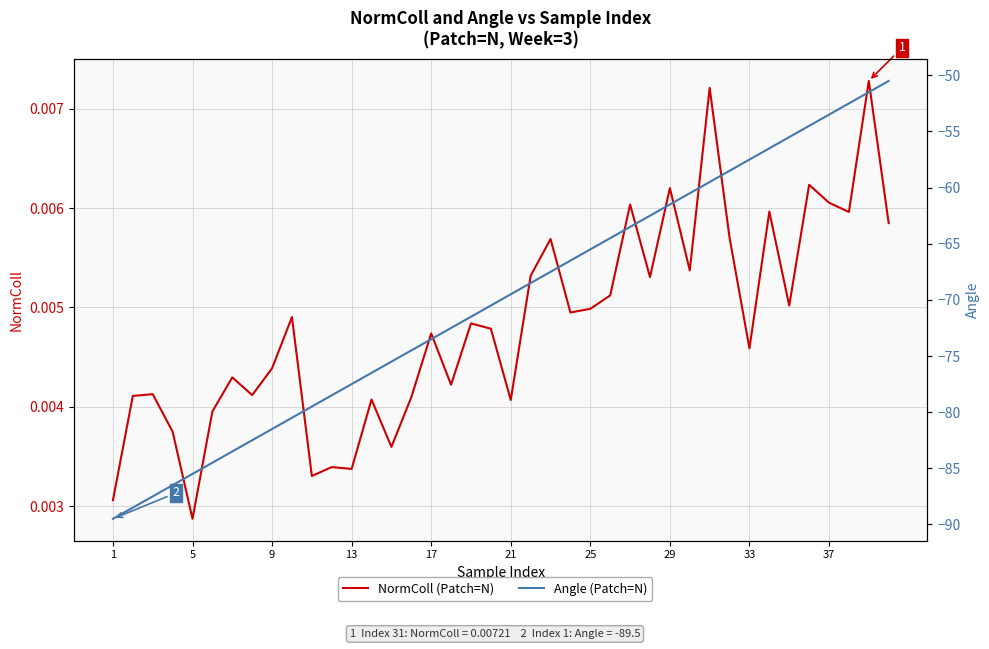

What are all the series names shown in the legend?

NormColl (Patch=N), Angle (Patch=N)